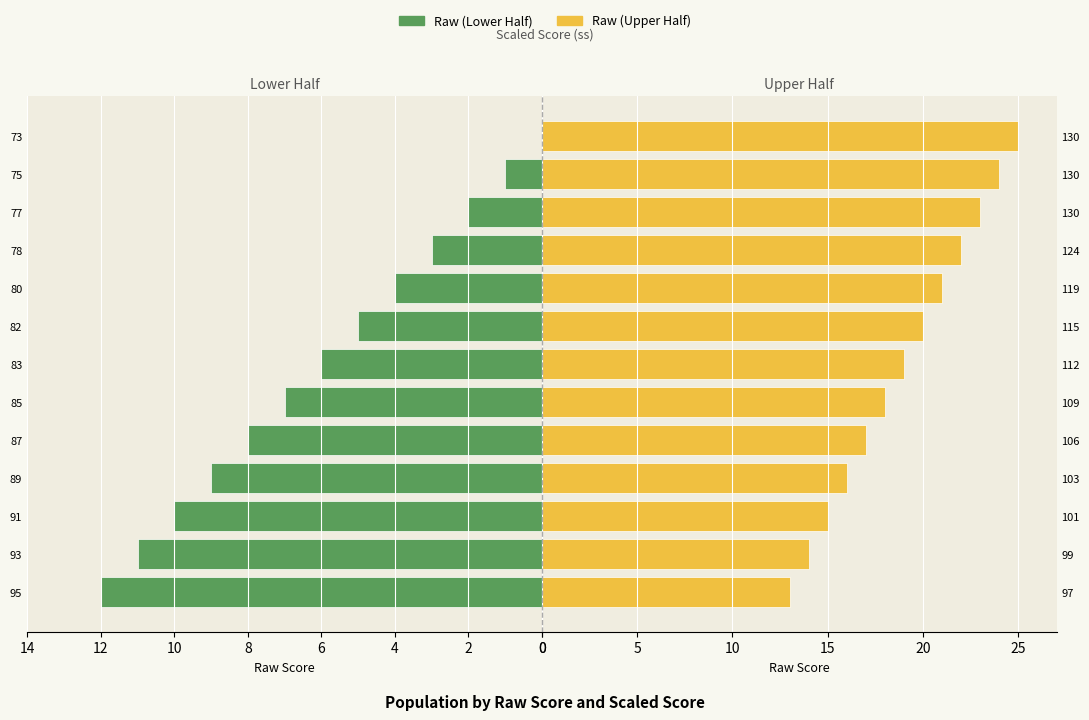

How many bars are there in each group?

2